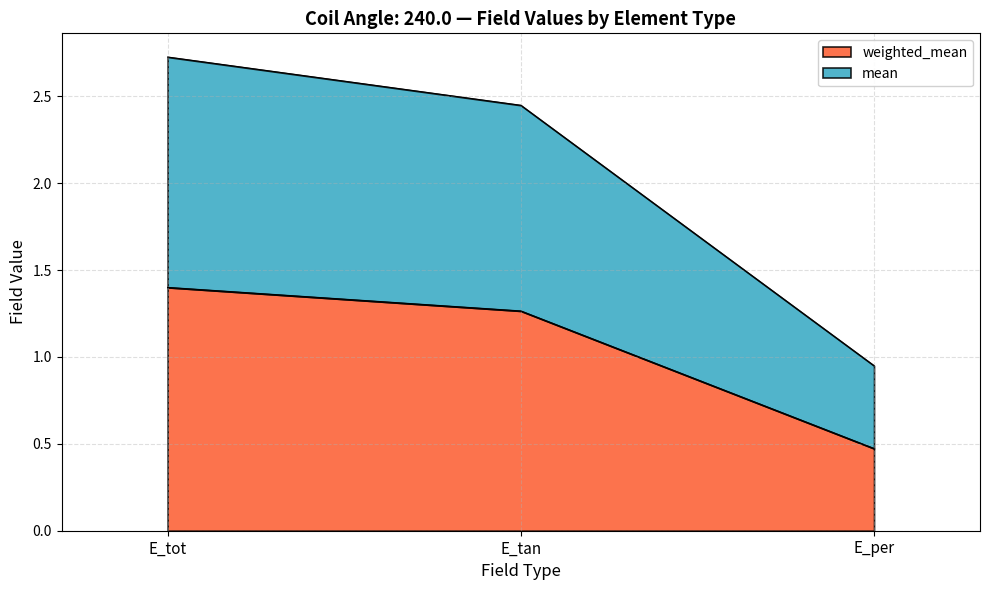

List the series in order of their overall mean, highest first.

mean, weighted_mean